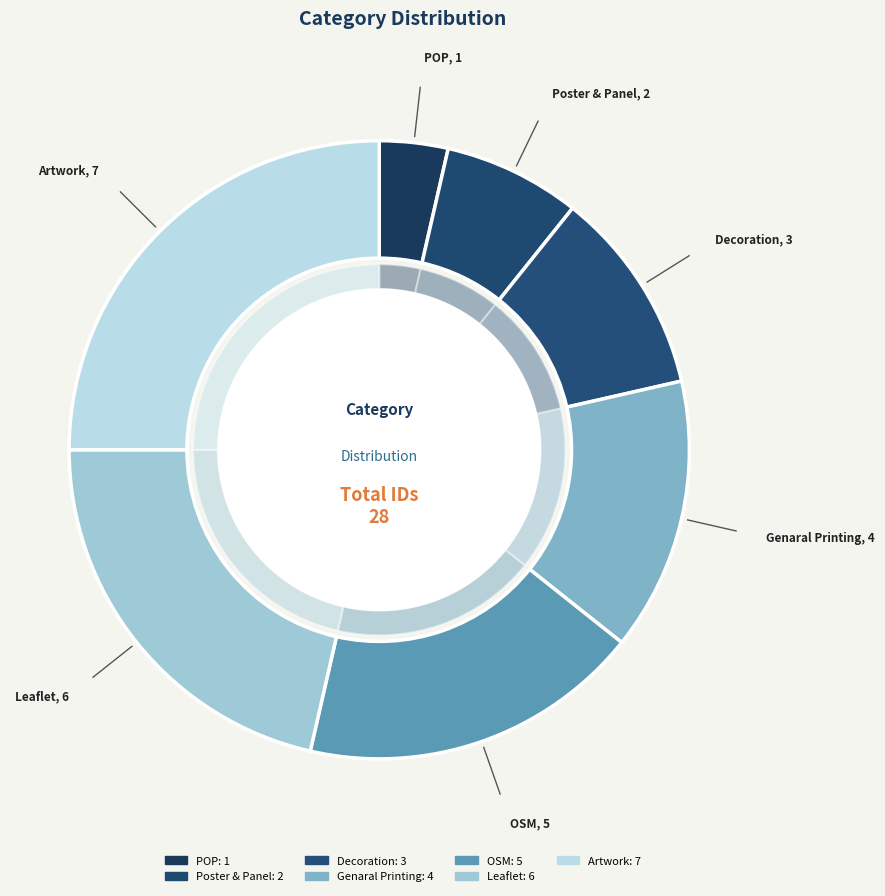

To the nearest percent, what is the difference between the largest and smallest slice percentages?

21%